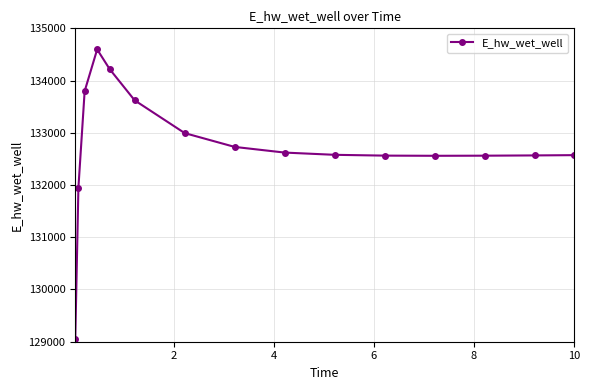

What is the maximum value shown in the chart?

134596.1